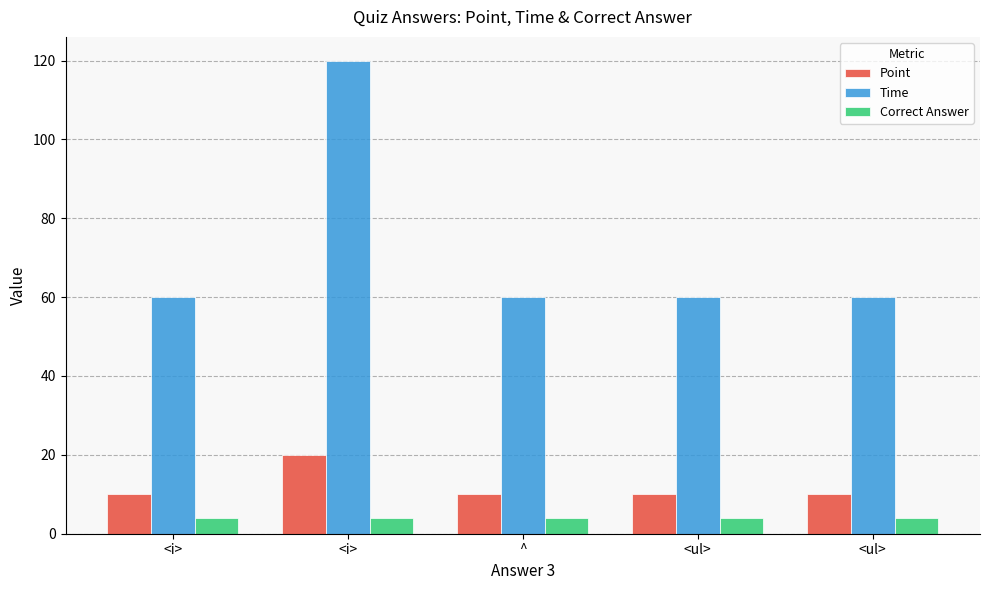

Is the value of Correct Answer at <ul> greater than the value of Point at ^?

No